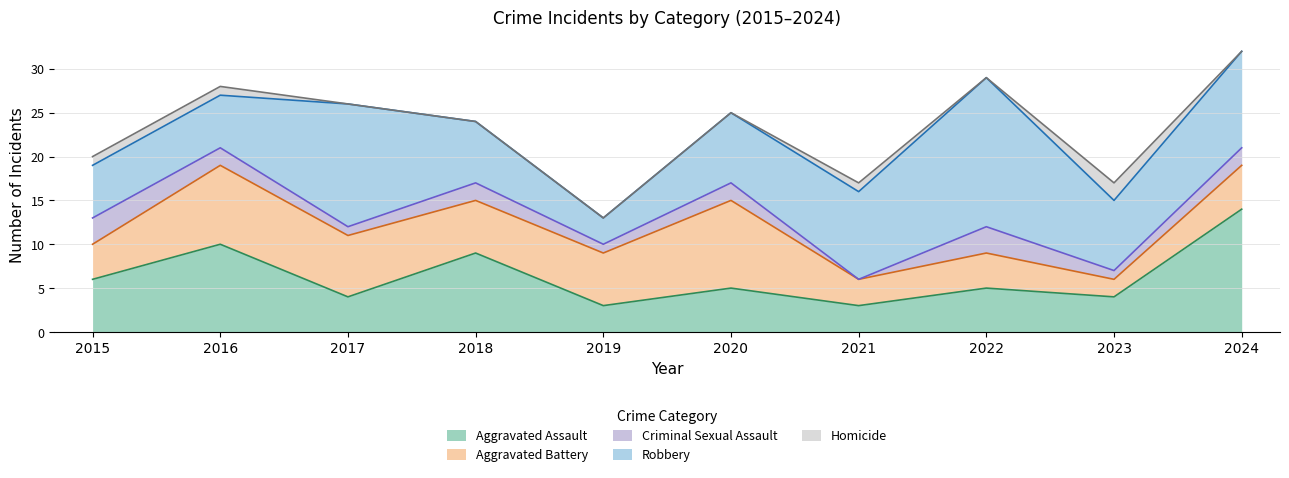

Between which two adjacent categories do Homicide and Criminal Sexual Assault first intersect?

2020 and 2021